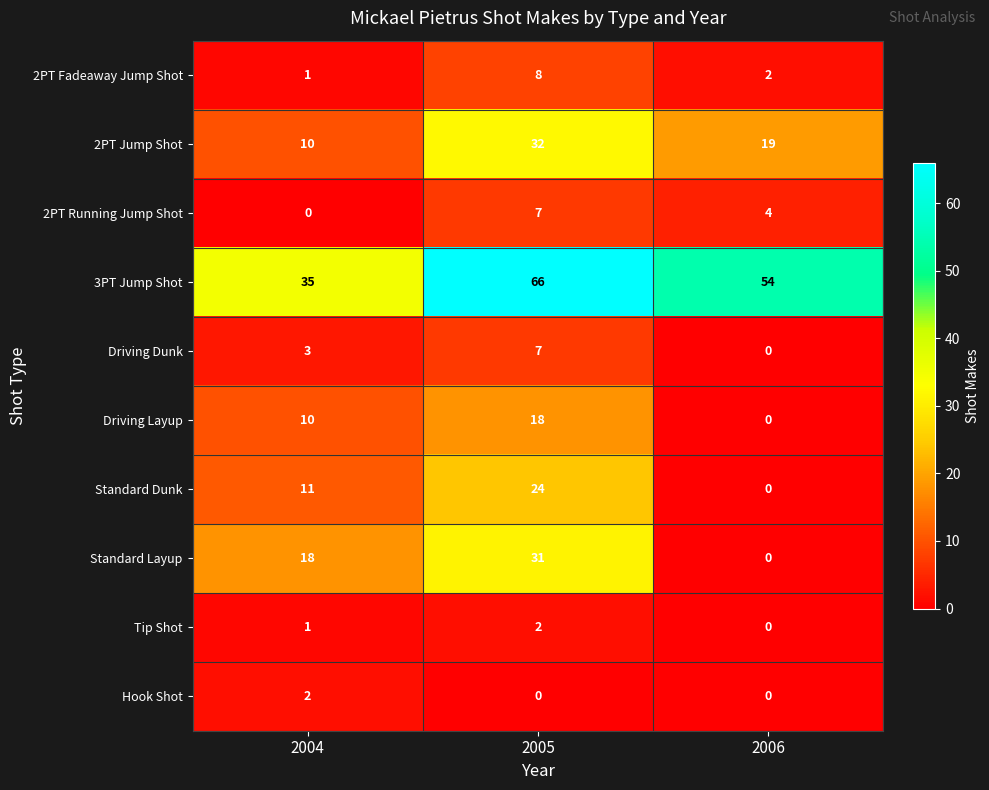

What is the sum of all 3PT Jump Shot values?

155